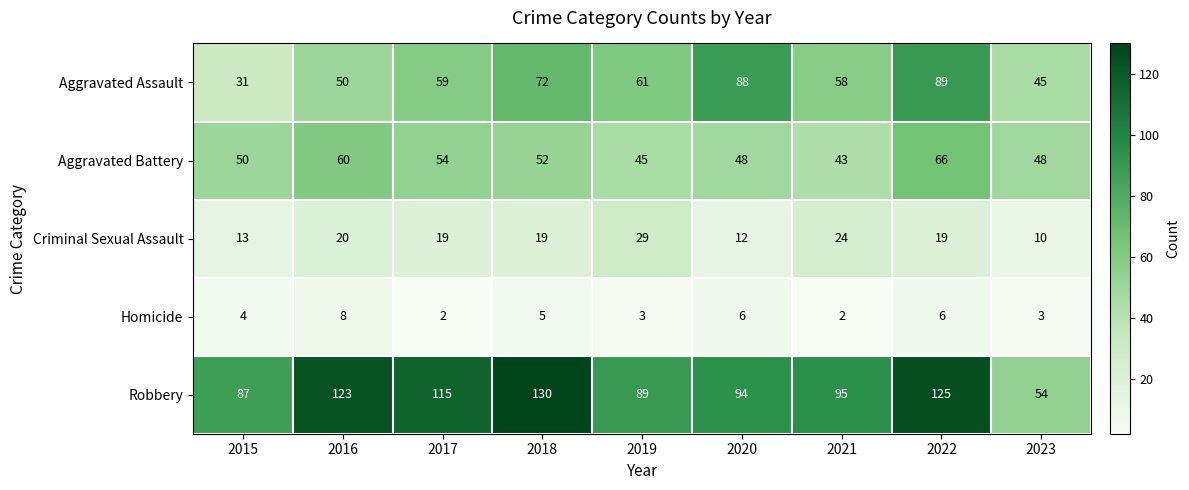

At which label is Aggravated Battery closest to 54?

2017